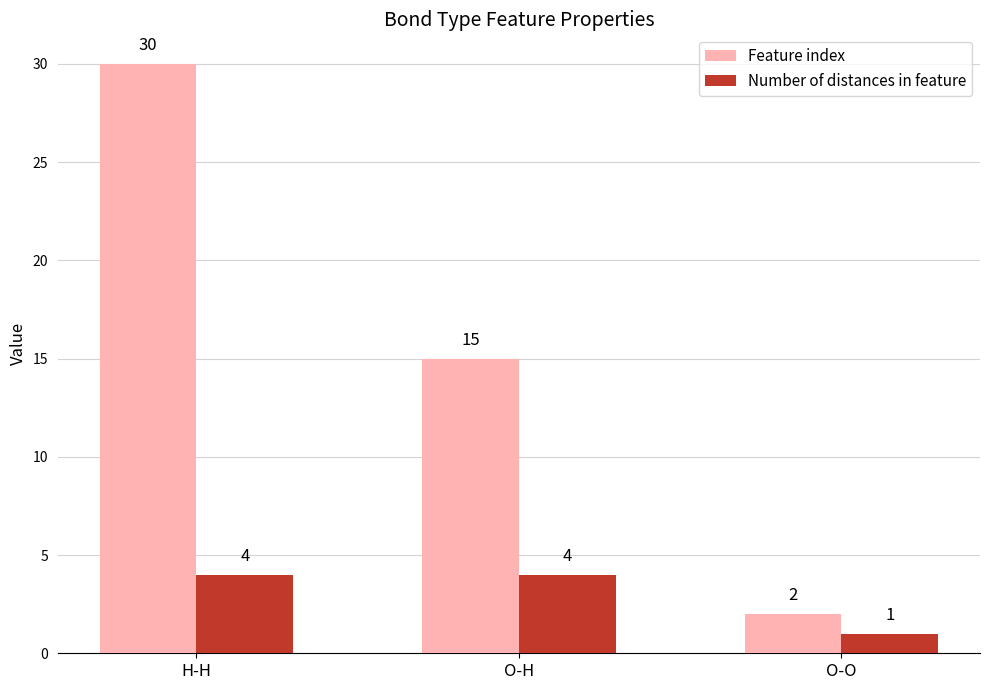

Which category has the highest value in the Feature index series?

H-H